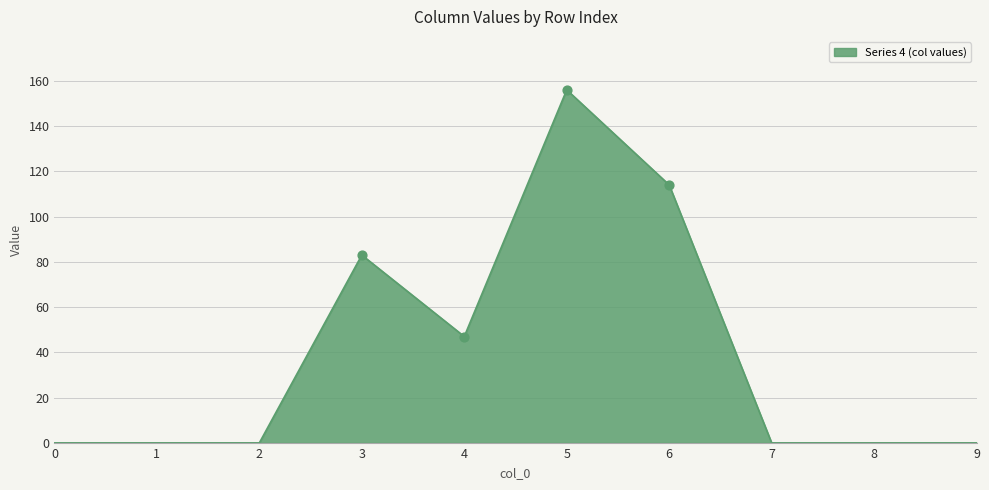

What is the change in value from 6 to 7?

-114